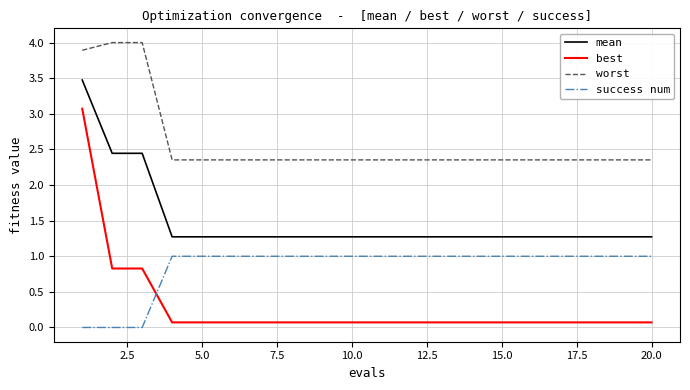

Which series has the largest total across all categories?

worst